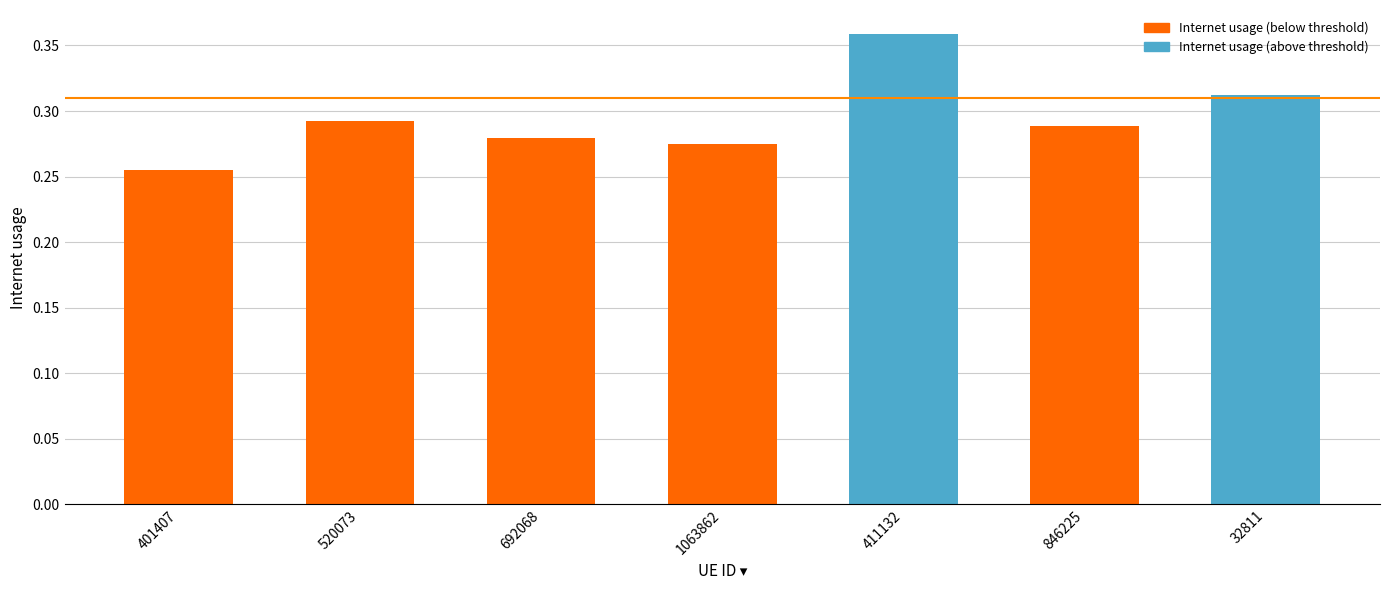

What is the difference between the values at 692068 and 411132?

0.1